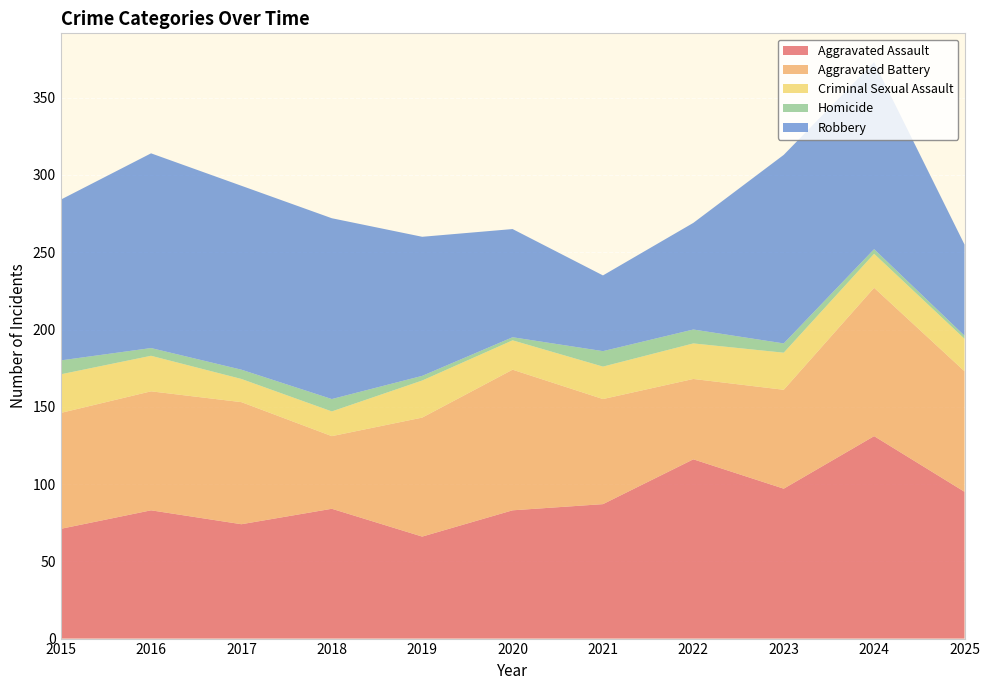

Reading left to right, list all the values displayed in this chart.

Aggravated Assault: 2015=71	2016=83	2017=74	2018=84	2019=66	2020=83	2021=87	2022=116	2023=97	2024=131	2025=95
Aggravated Battery: 2015=75	2016=77	2017=79	2018=47	2019=77	2020=91	2021=68	2022=52	2023=64	2024=96	2025=78
Criminal Sexual Assault: 2015=25	2016=23	2017=15	2018=16	2019=24	2020=19	2021=21	2022=23	2023=24	2024=22	2025=21
Homicide: 2015=9	2016=5	2017=6	2018=8	2019=3	2020=2	2021=10	2022=9	2023=6	2024=3	2025=2
Robbery: 2015=104	2016=126	2017=119	2018=117	2019=90	2020=70	2021=49	2022=69	2023=122	2024=121	2025=59